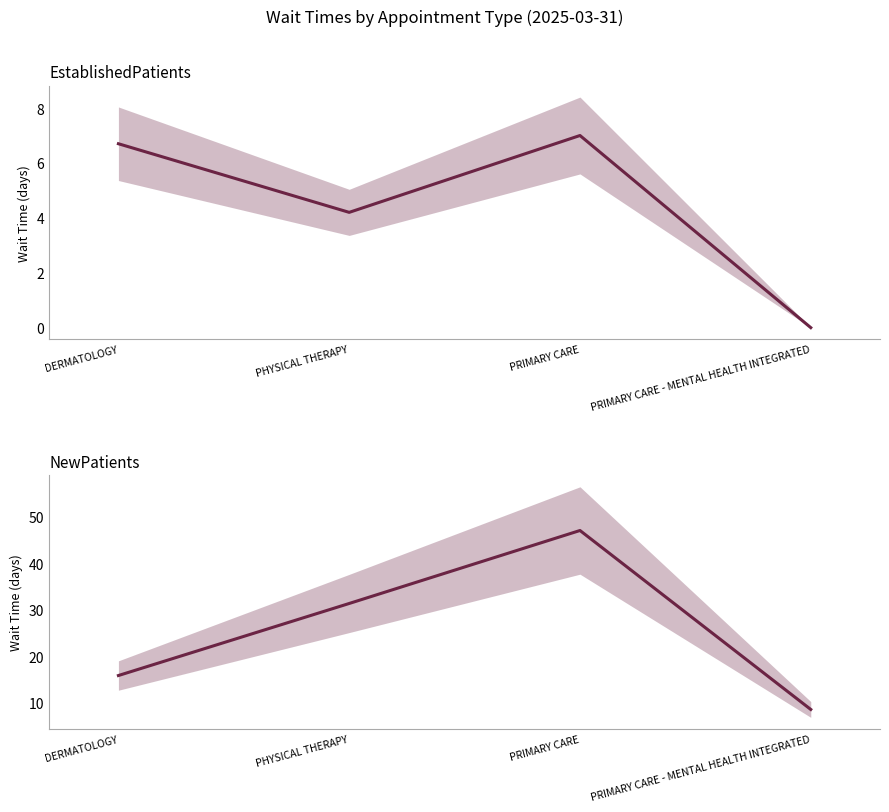

Between PRIMARY CARE - MENTAL HEALTH INTEGRATED and PRIMARY CARE, which is larger?

PRIMARY CARE